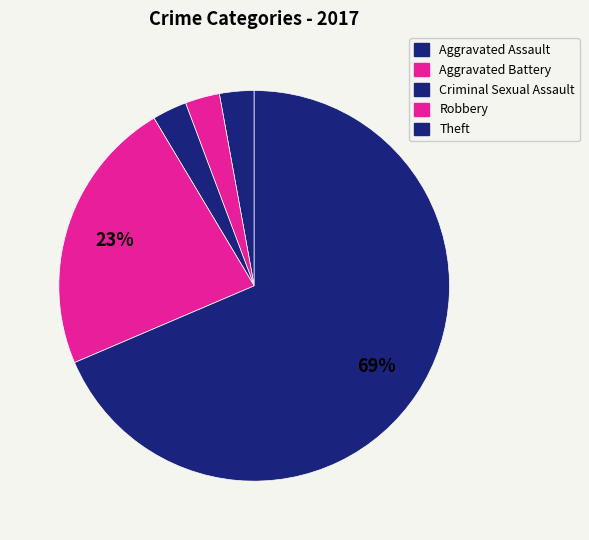

How many segments does this pie chart have?

5